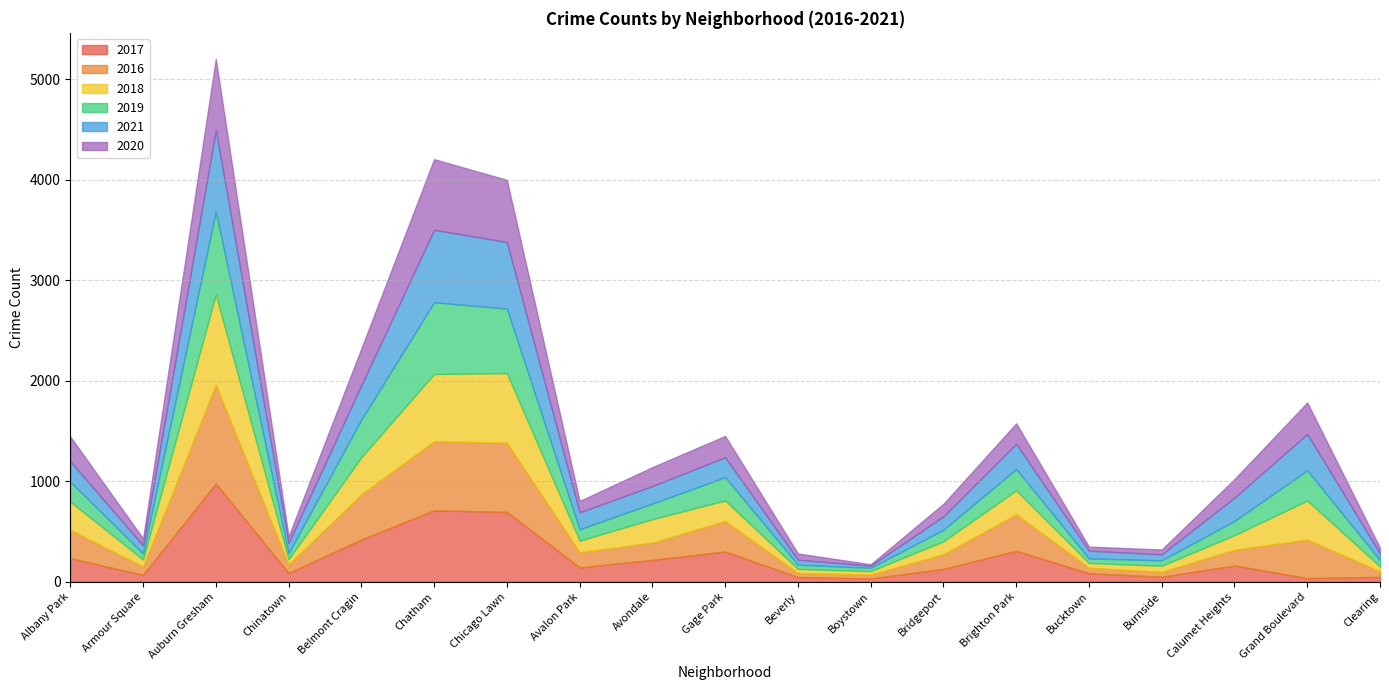

What is the value of the 2020 point at the 5th from the left?

365